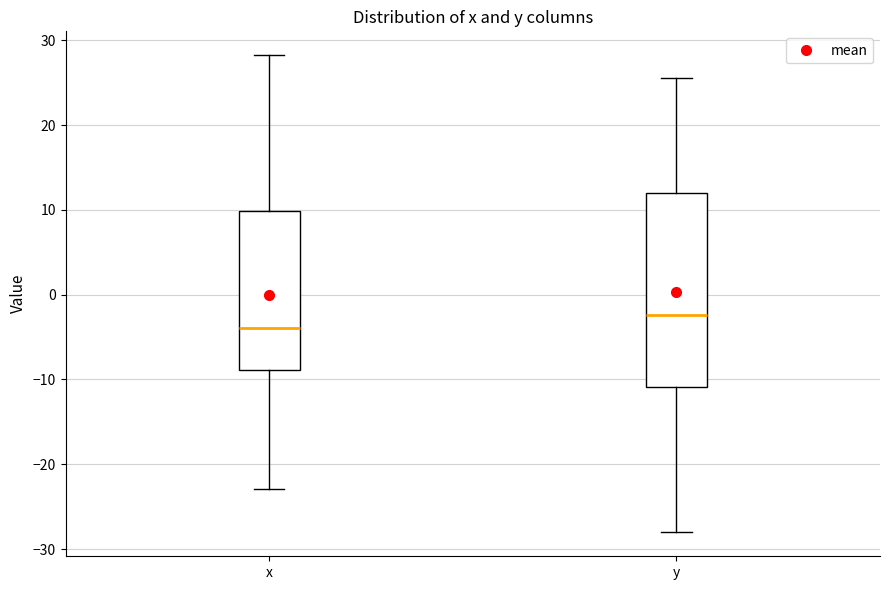

Comparing the boxes themselves (not the whiskers), which one is the tallest?

y